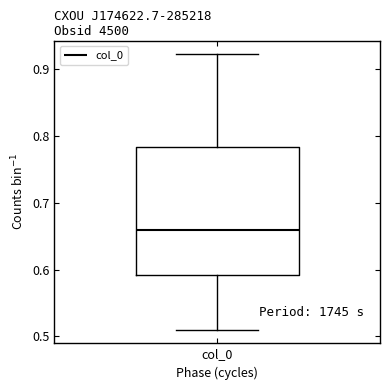

Read this box plot against the y-axis: the position of the median line, the range covered by the box, and the ends of both whiskers. The values are not printed on the chart, so give them approximately, as read against the axis.

median 0.66, box 0.59 to 0.78, whiskers 0.51 to 0.92